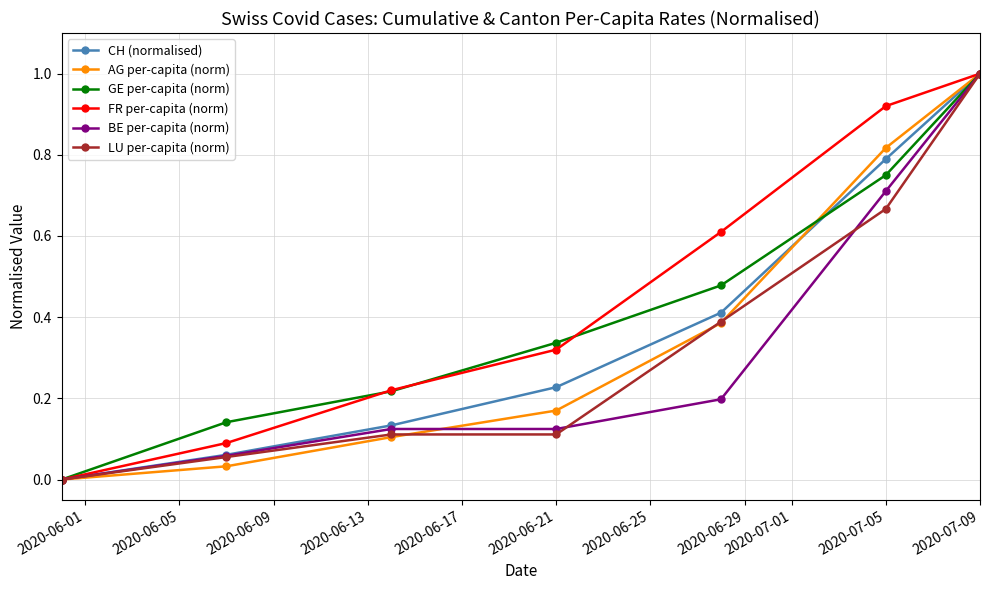

What is the greatest value displayed?

1.0